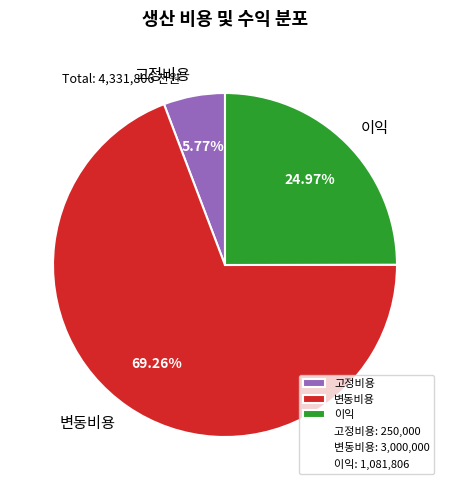

To the nearest percent, what is the average slice percentage?

33%